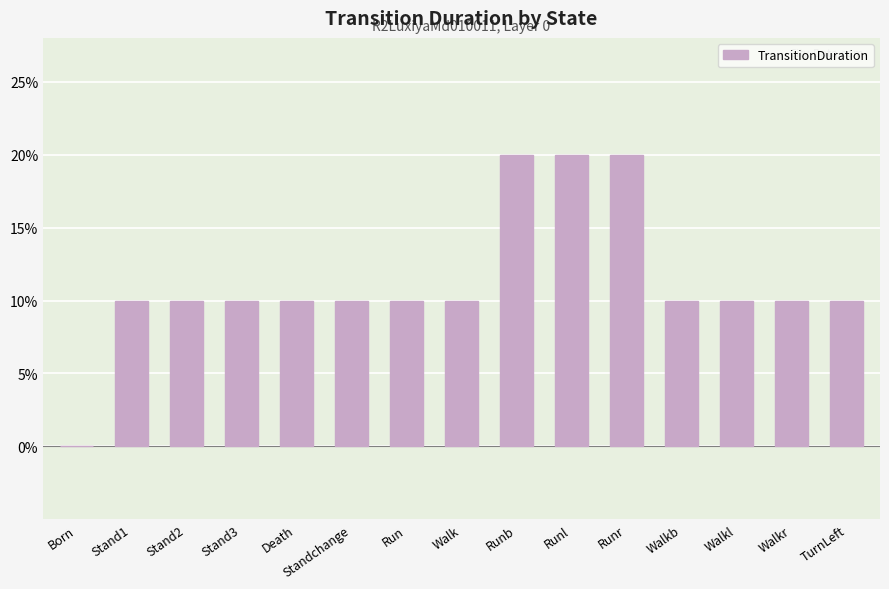

Are the bars horizontal?

No